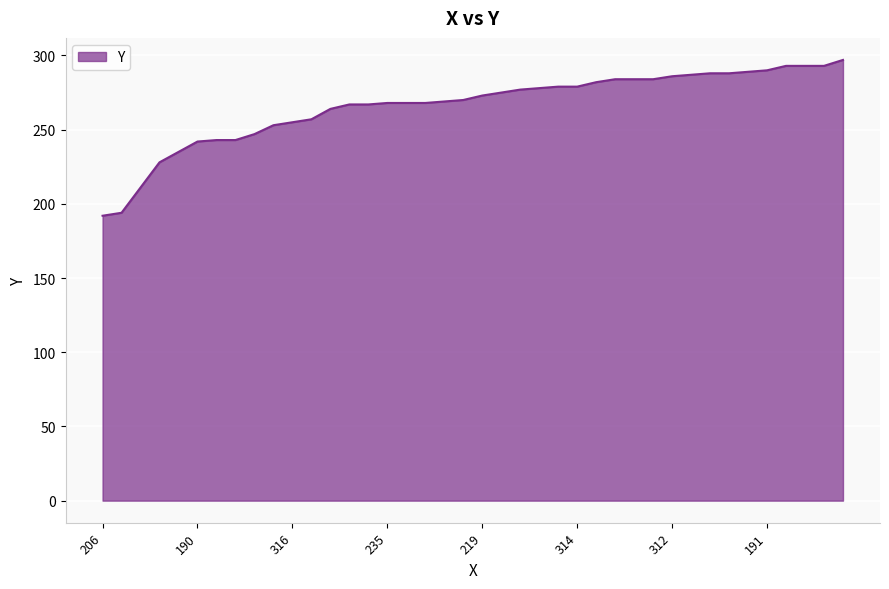

What is the maximum value shown in the chart?

297